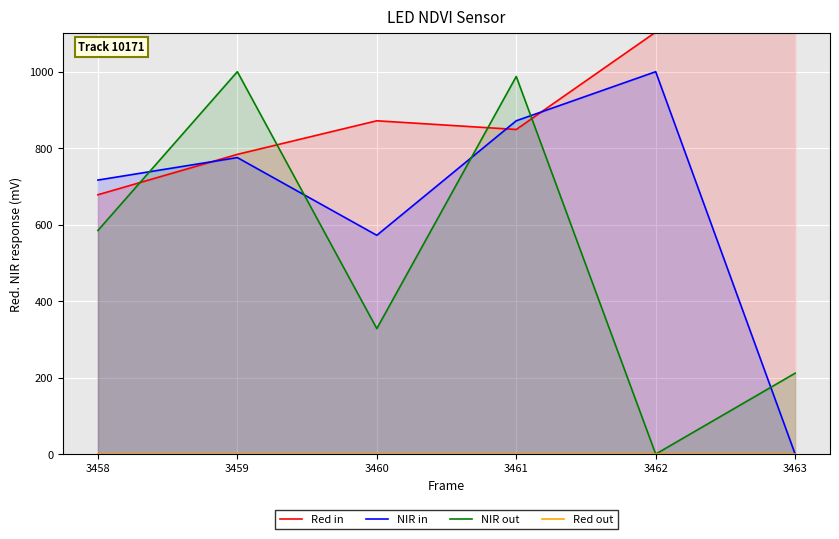

Reading left to right, transcribe all the data shown in this chart.

Red in: 678.2	783.8	871.6	848.9	1103.5	1158.7
NIR in: 716.6	775.4	572.2	871.7	1000.0	0.0
NIR out: 584.8	1000.0	328.1	987.6	0.0	211.5
Red out: 0.0	0.0	0.0	0.0	0.0	0.0